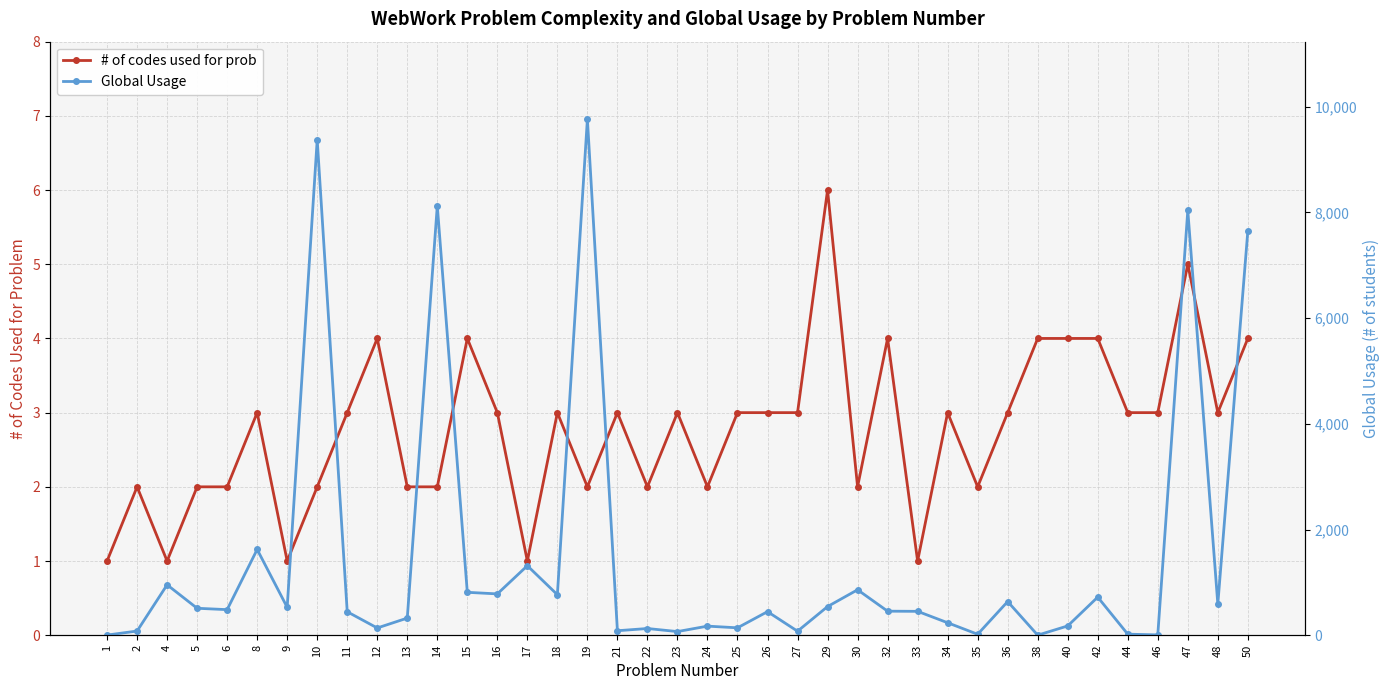

How many # of codes used for prob values are between 2 and 3?

25